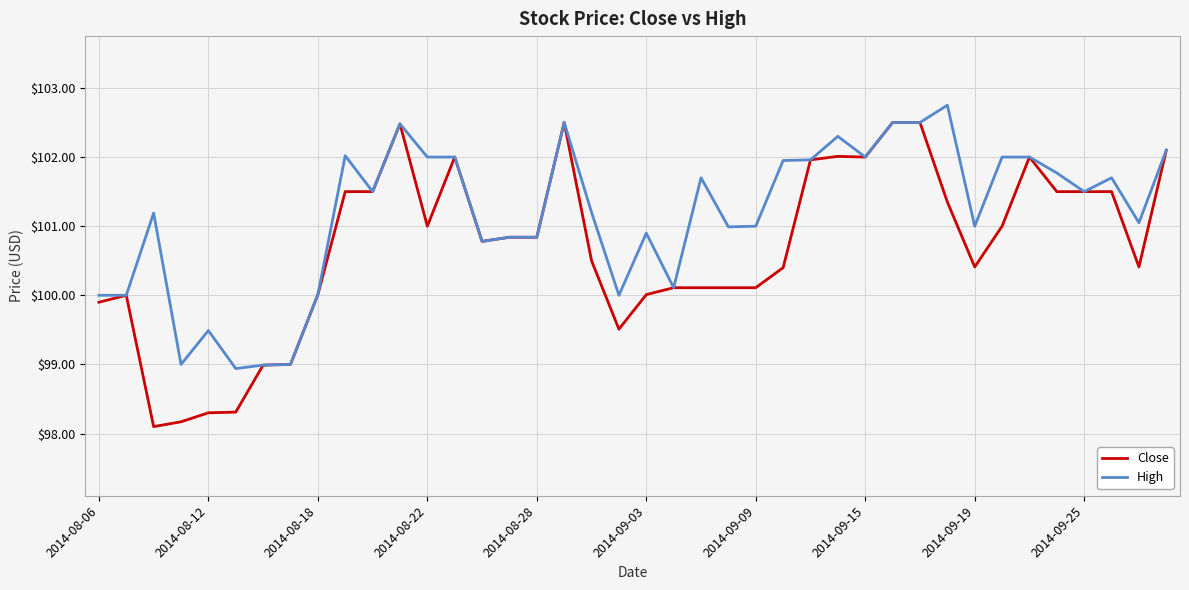

What is the difference between the second highest and second lowest values in the Close series?

4.3